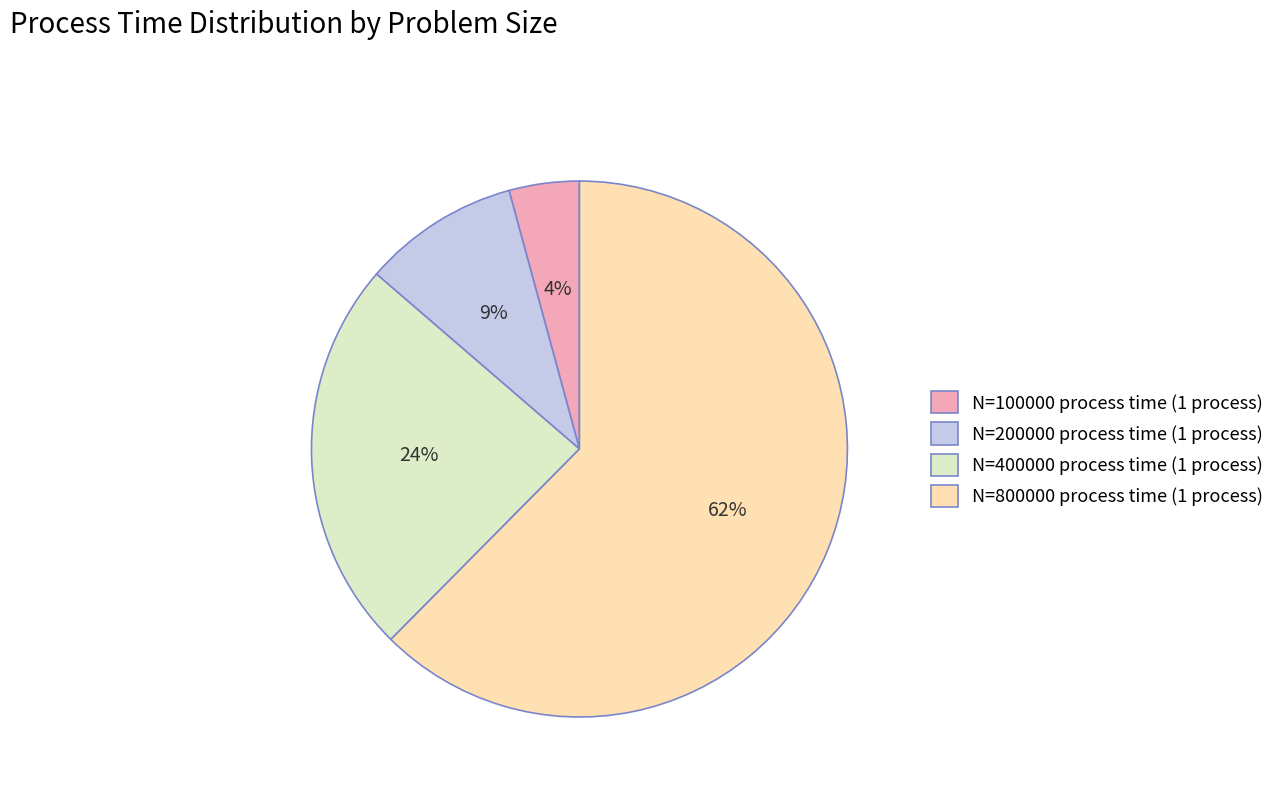

Which slice is the smallest?

N=100000 process time (1 process)